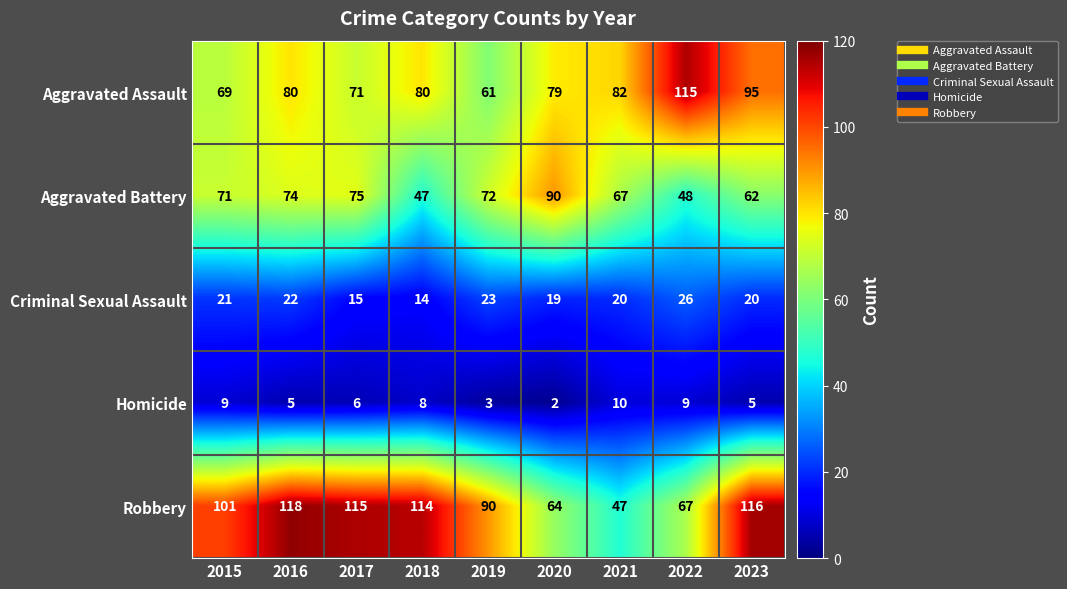

Where is Robbery nearest to the value 82?

2019